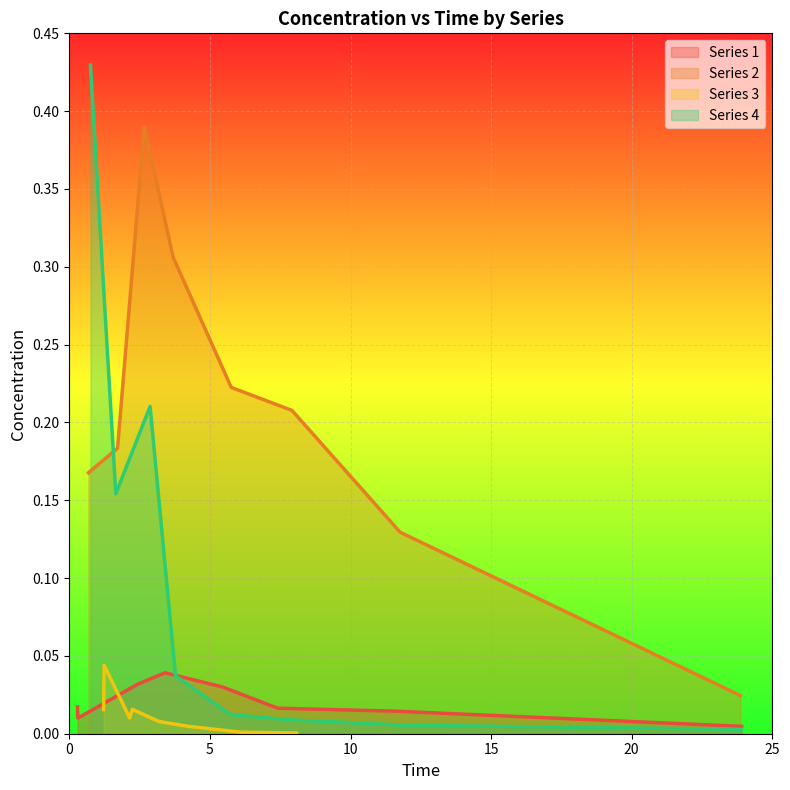

Is it true that Series 2 equals 0.0 at 7?

False